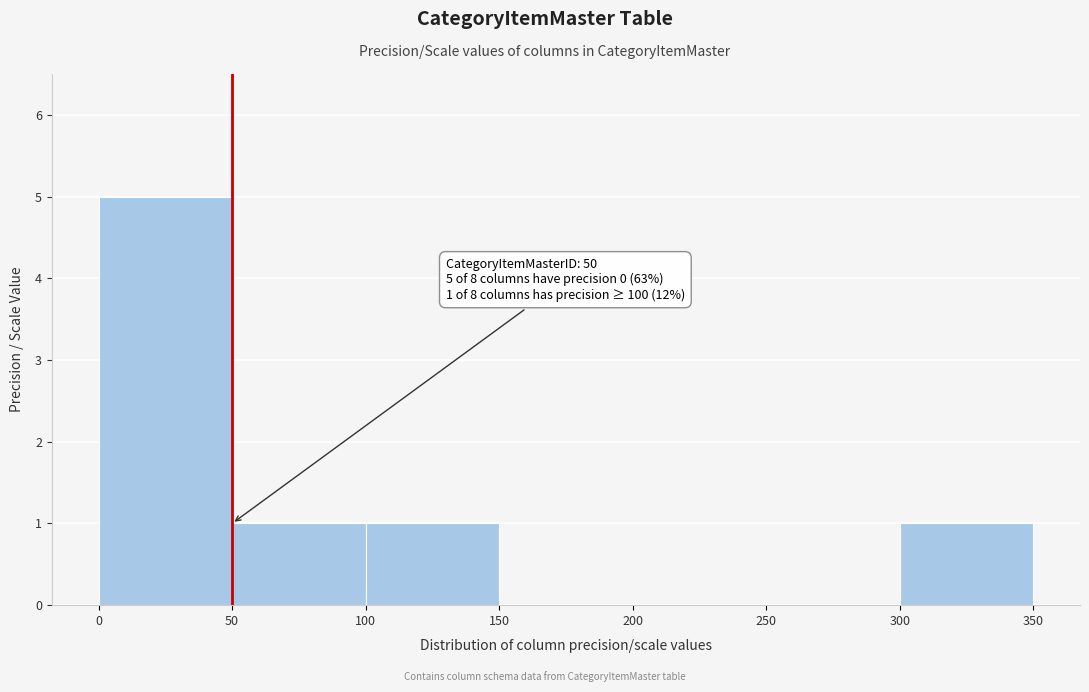

Which range on the x-axis has the tallest bar?

0 to 50